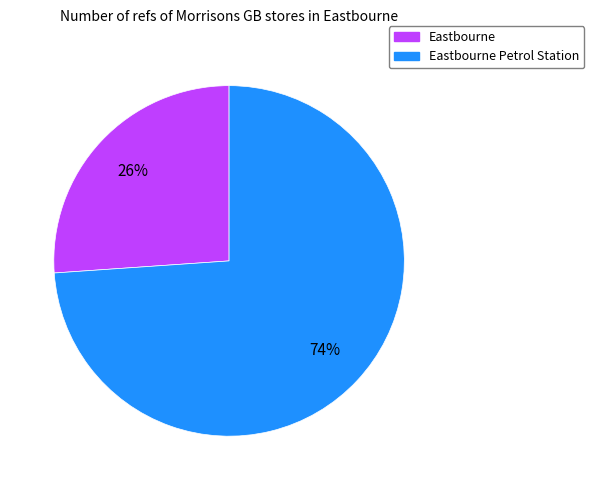

Count the number of slices in the pie.

2